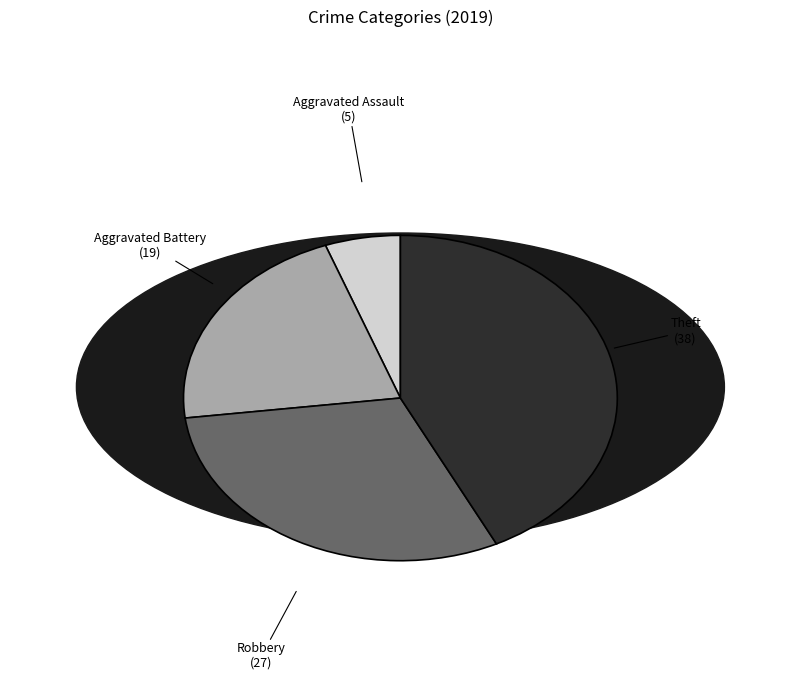

Is it true that Aggravated Battery is 8% of the pie?

False